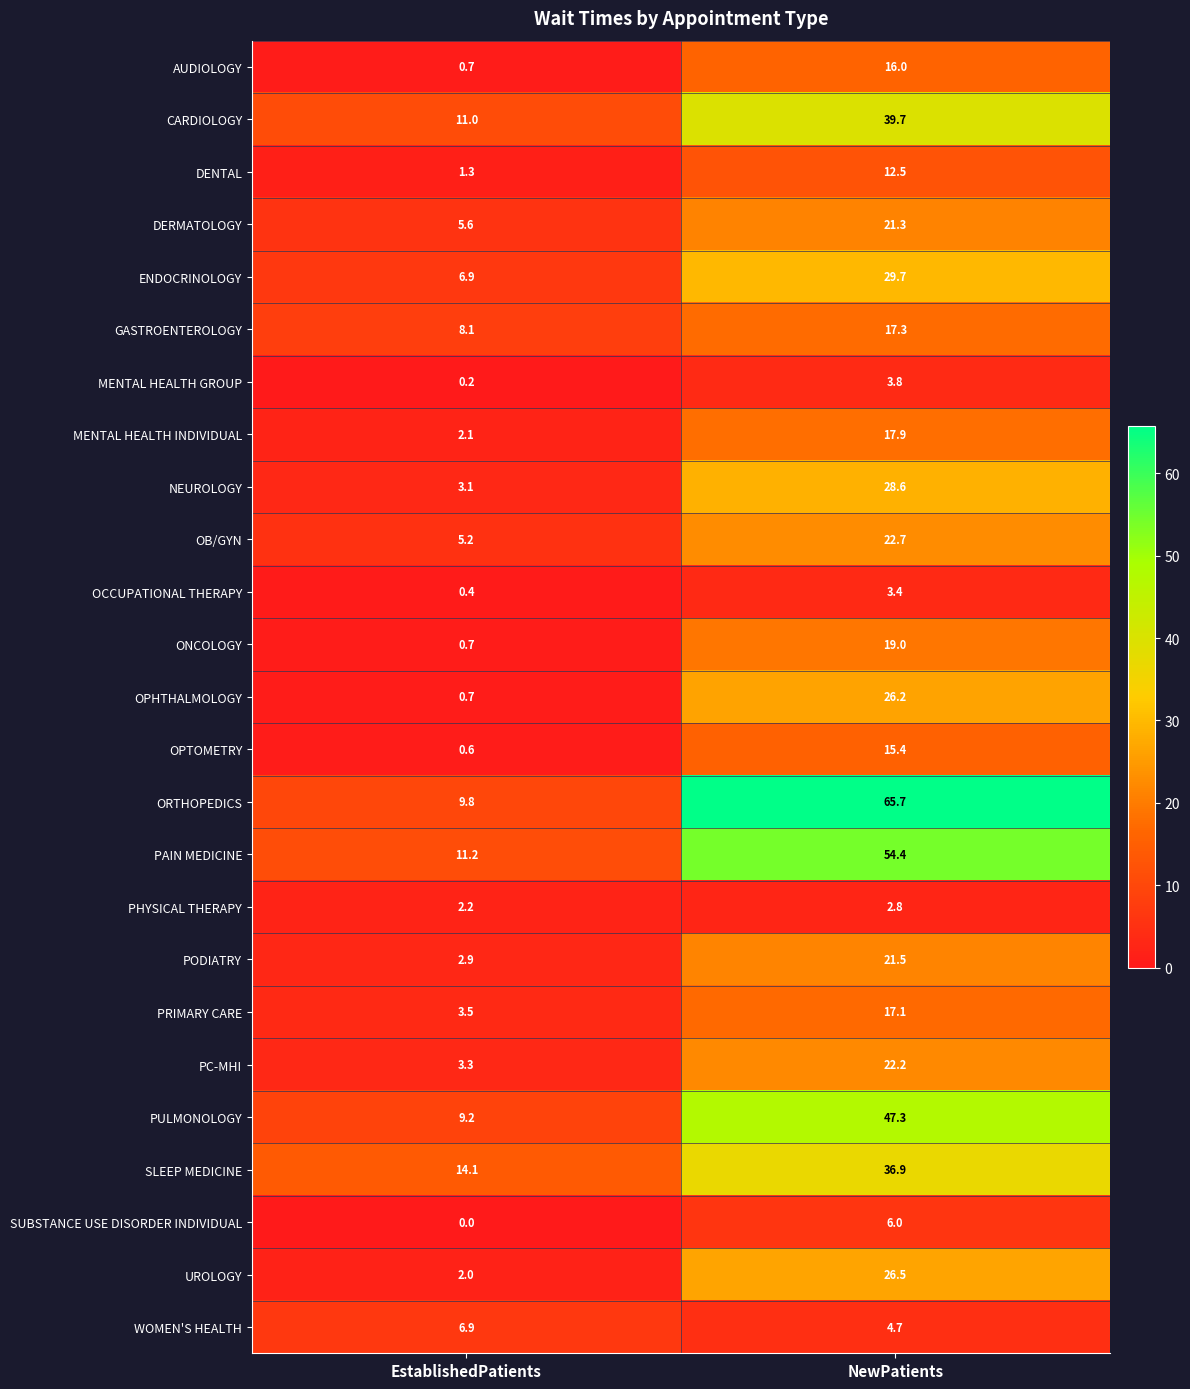

Which series has the largest range (max minus min)?

ORTHOPEDICS